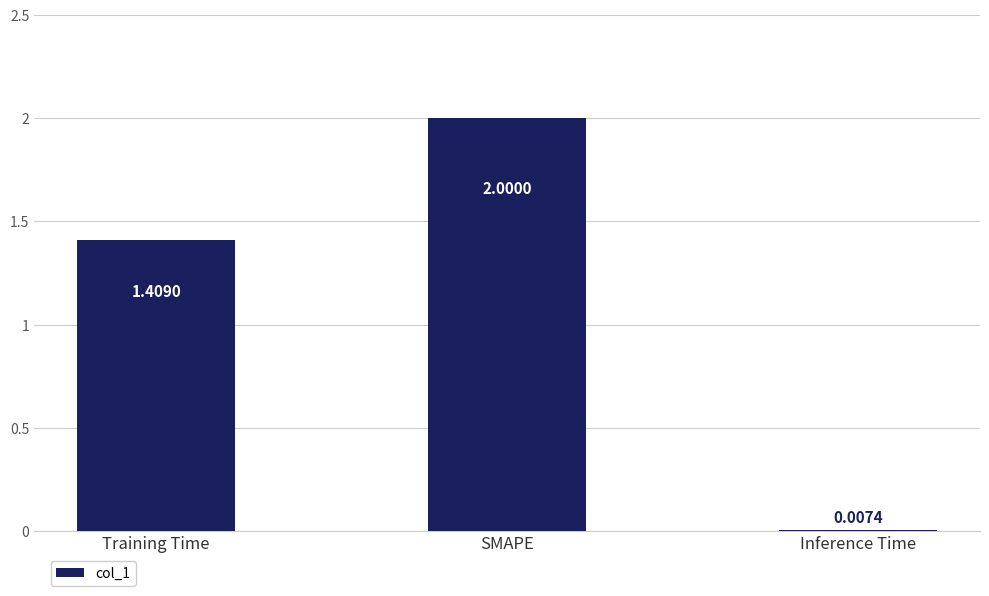

How many series are shown in this chart?

1